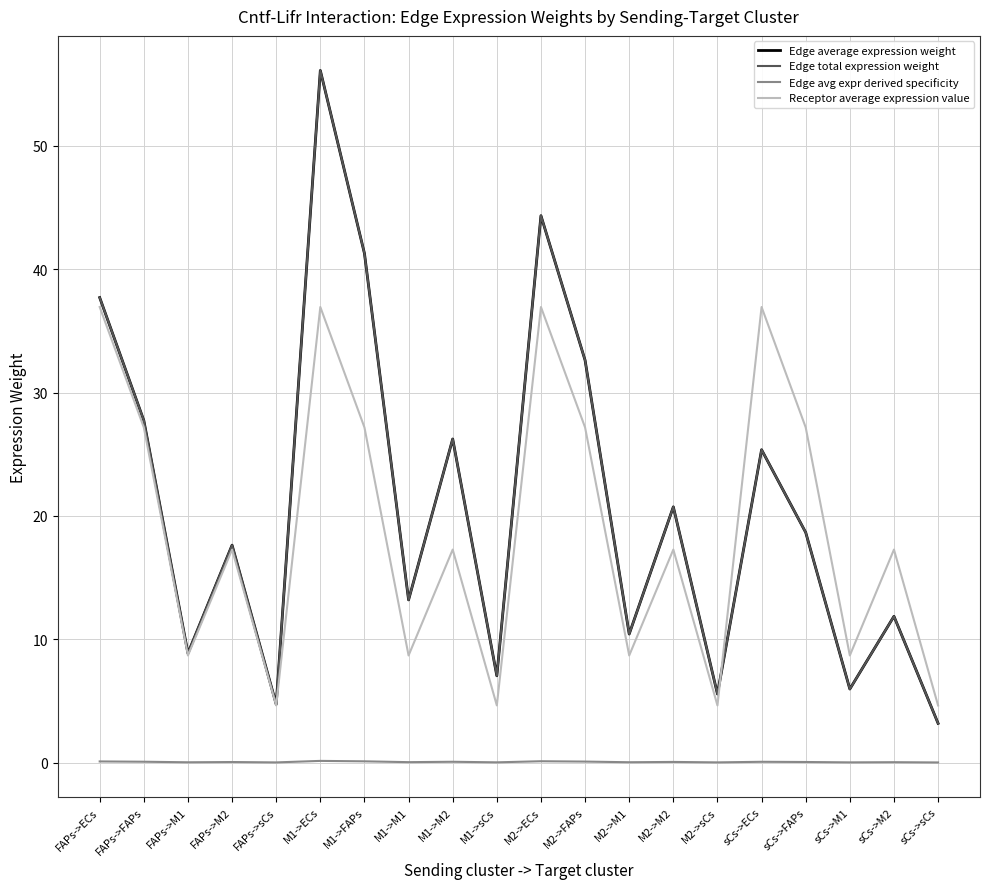

True or false: Edge average expression weight and Edge total expression weight cross at least once.

False